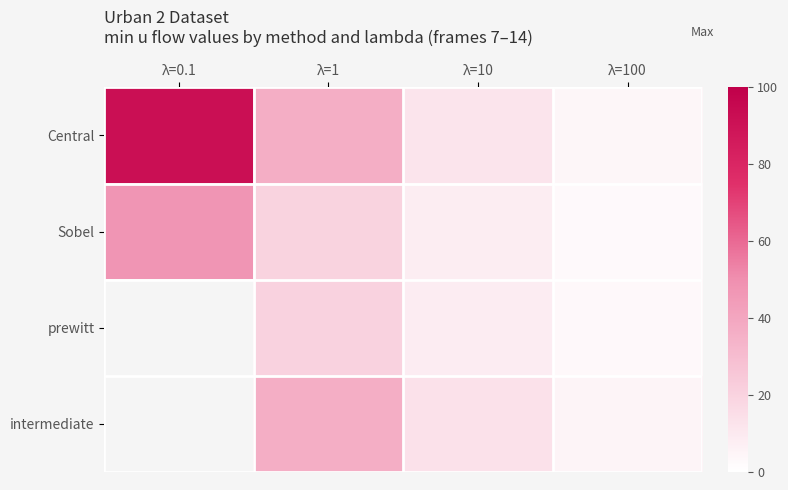

The value of Central at λ=10 is 12.1. True or false?

True